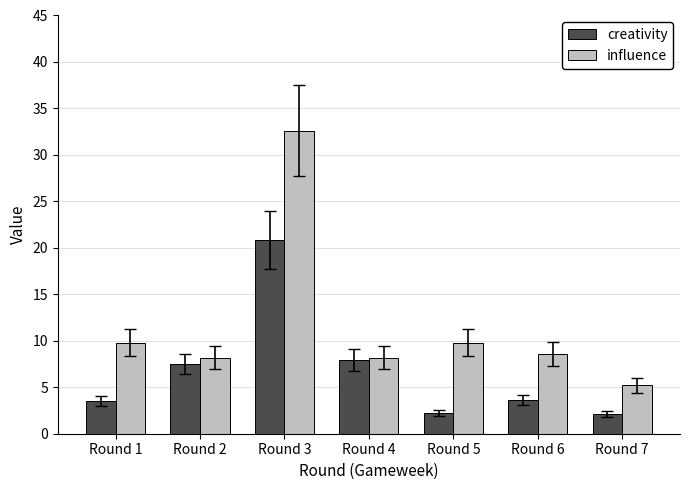

What is the difference between the highest and lowest values at Round 6?

5.0